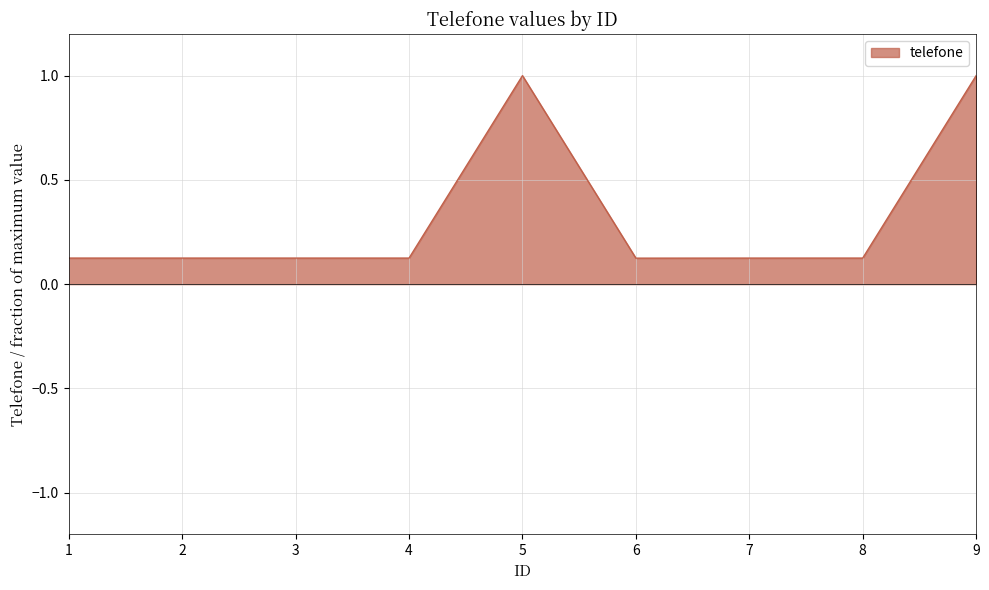

Does the chart have visible grid lines?

Yes